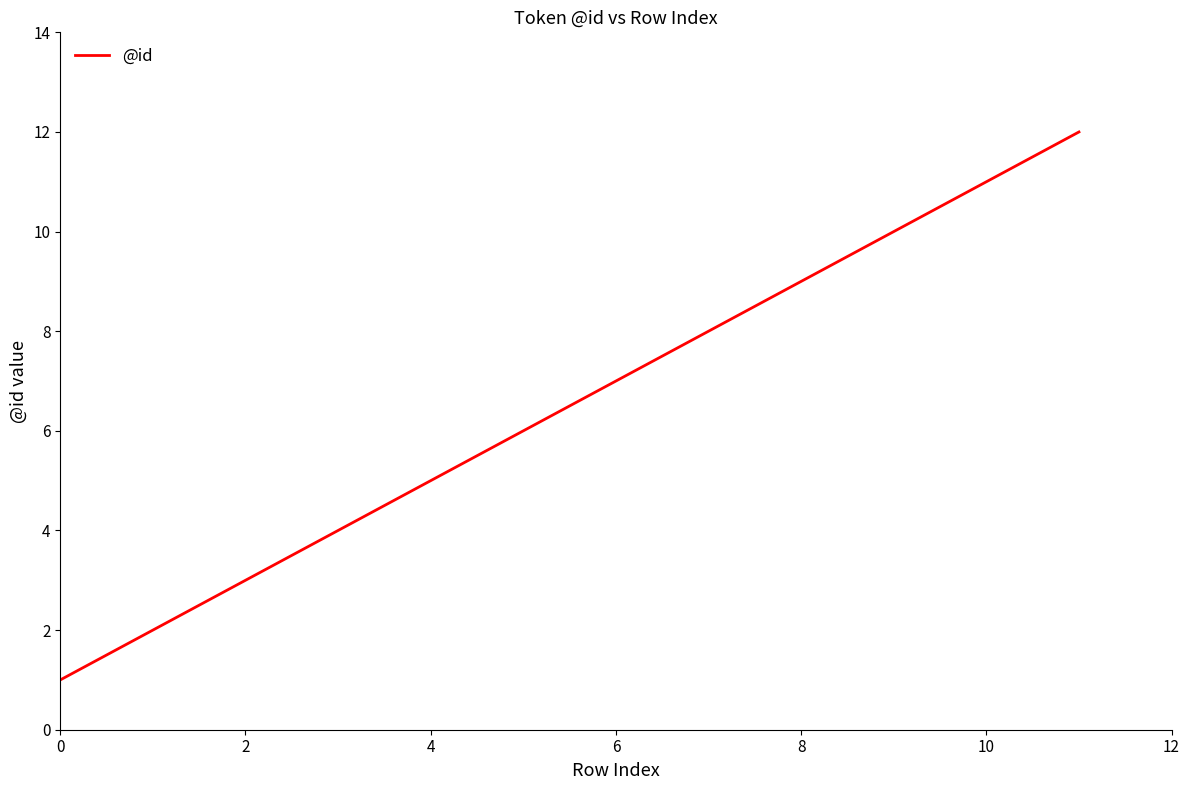

What is the difference between the maximum and minimum values?

11